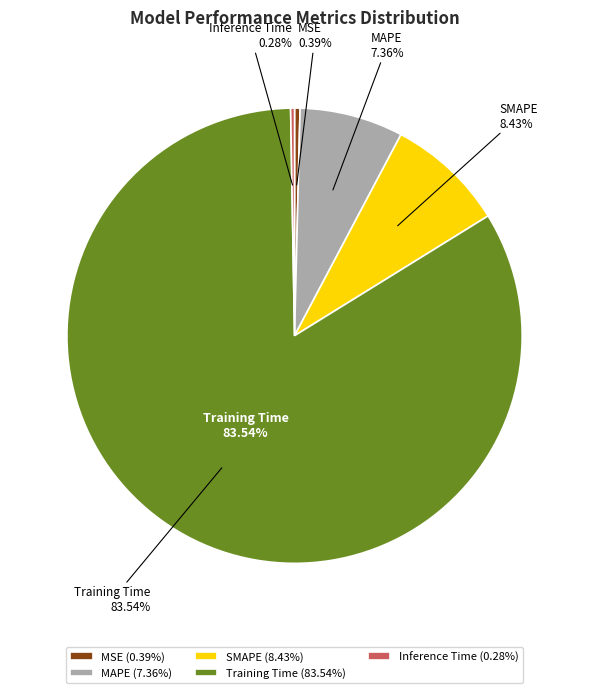

To the nearest percent, what is the difference between the largest and smallest slice percentages?

83%